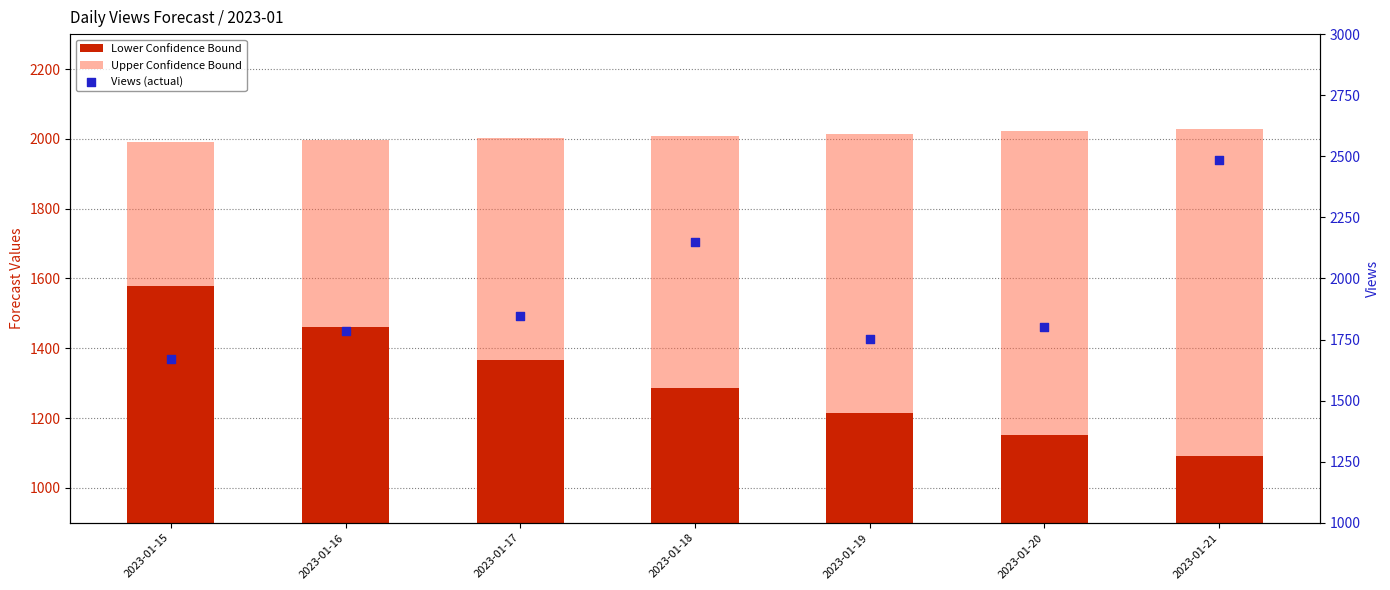

What are all the series names shown in the legend?

Lower Confidence Bound, Upper Confidence Bound, Views (actual)